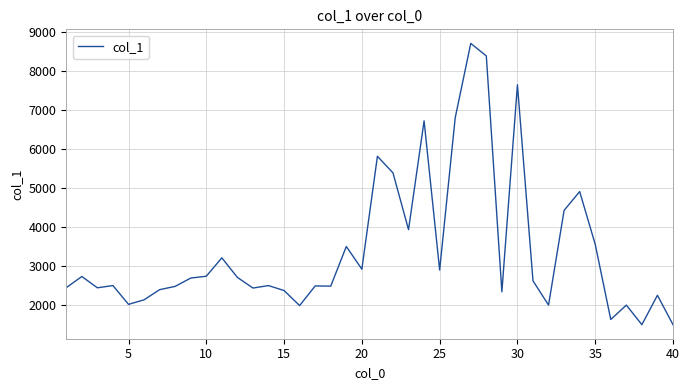

What is the greatest value displayed?

8701.3